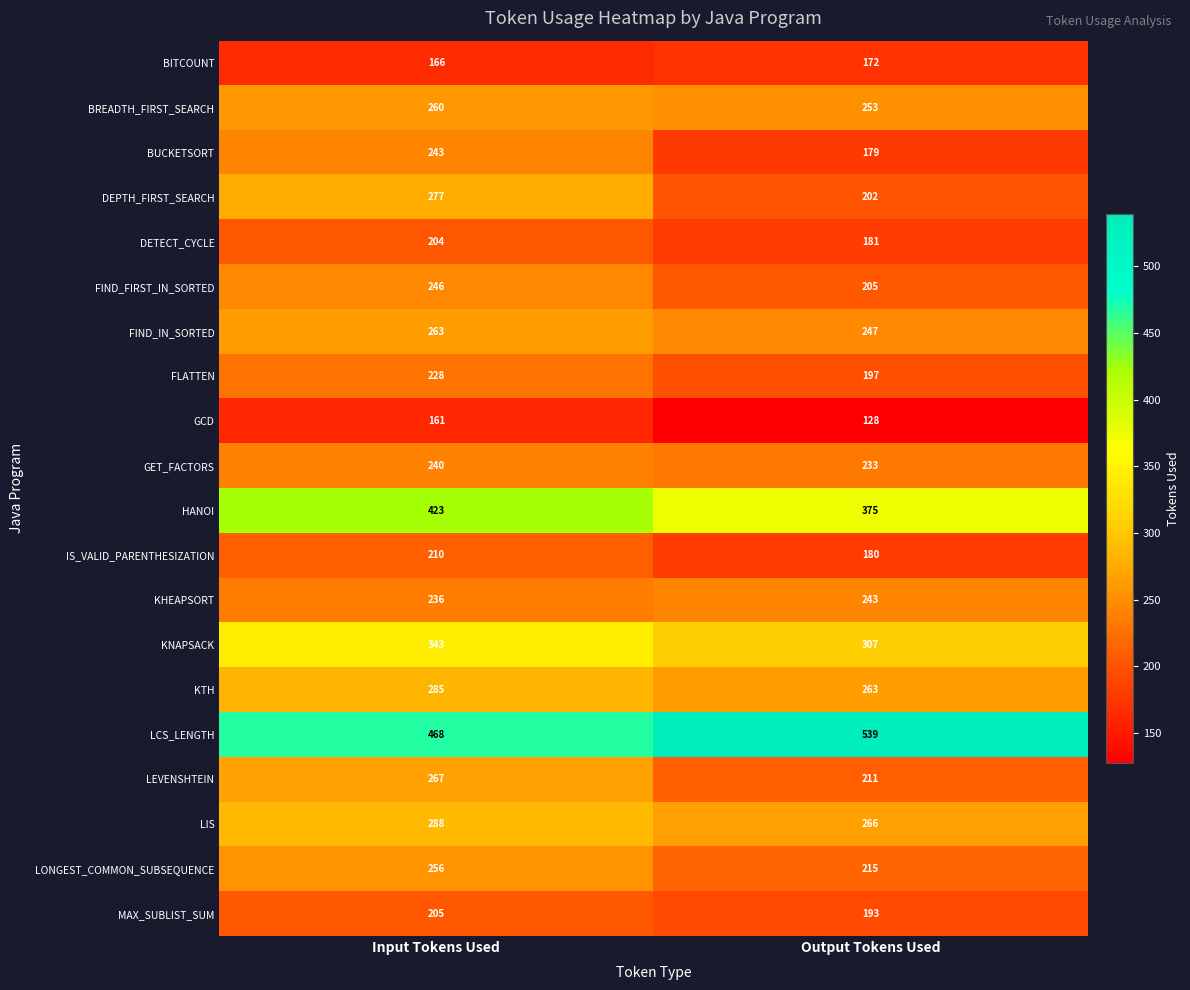

The LCS_LENGTH series shows 468 at Input Tokens Used. True or false?

True